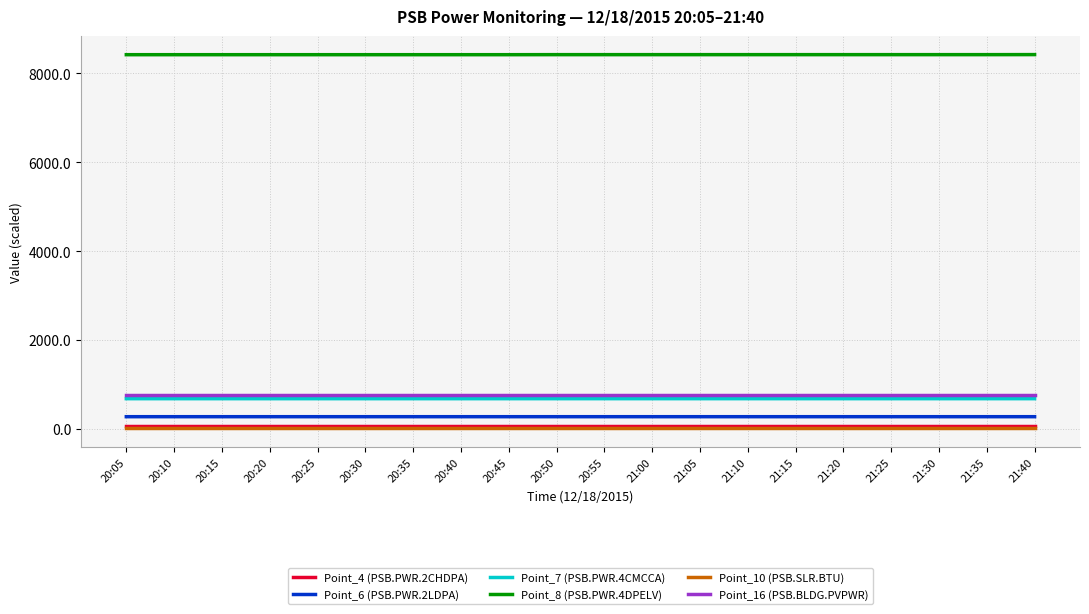

What is the lowest value of the Point_6 (PSB.PWR.2LDPA) series?

268.9